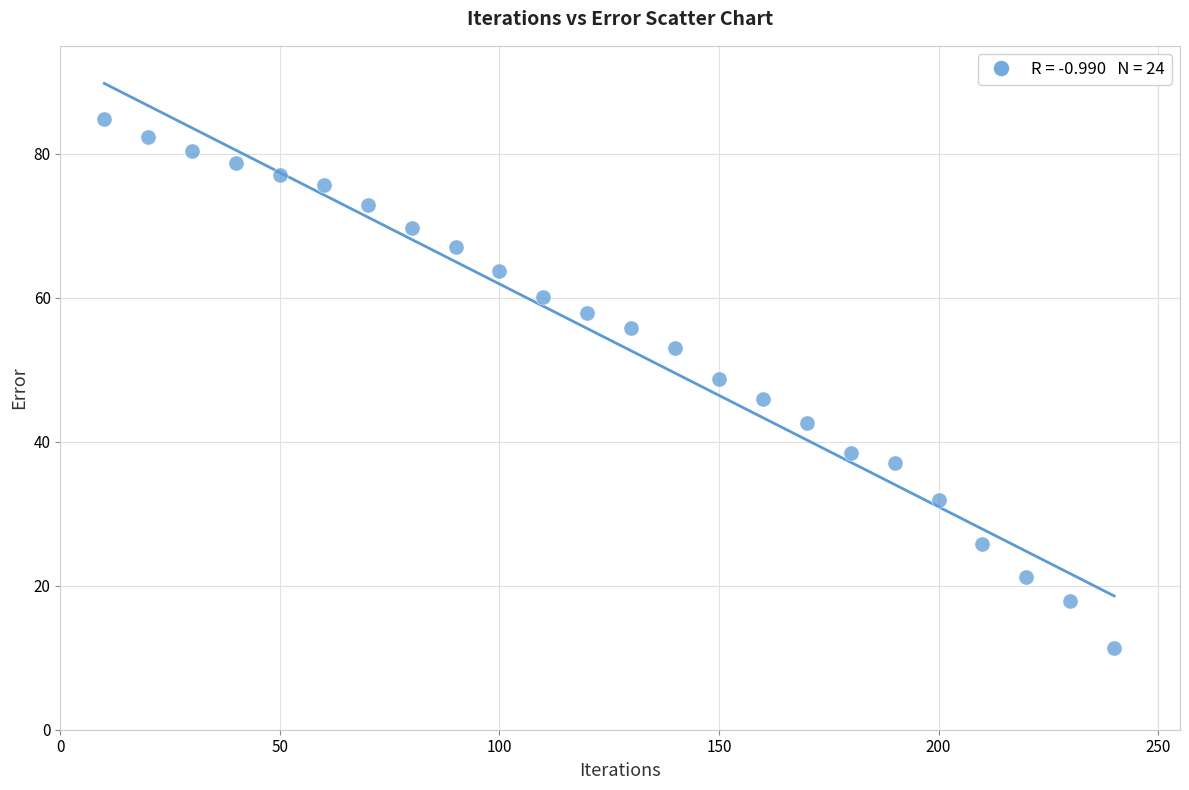

What is the range of Y values (max minus min)?

73.5